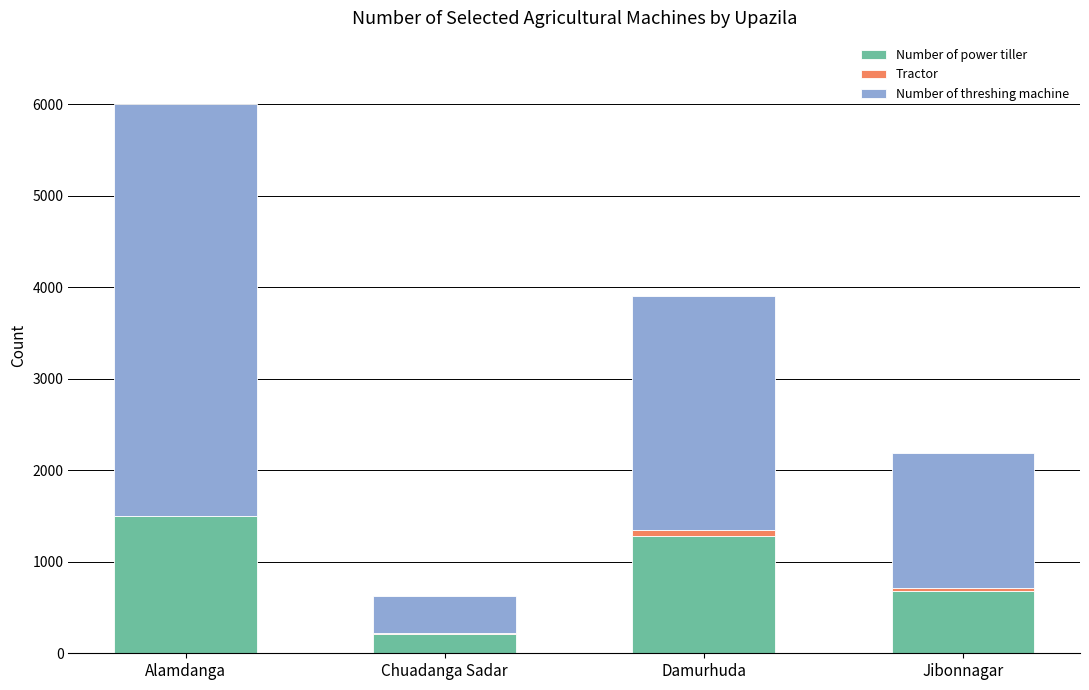

Is it true that Number of power tiller equals 2056 at Alamdanga?

False